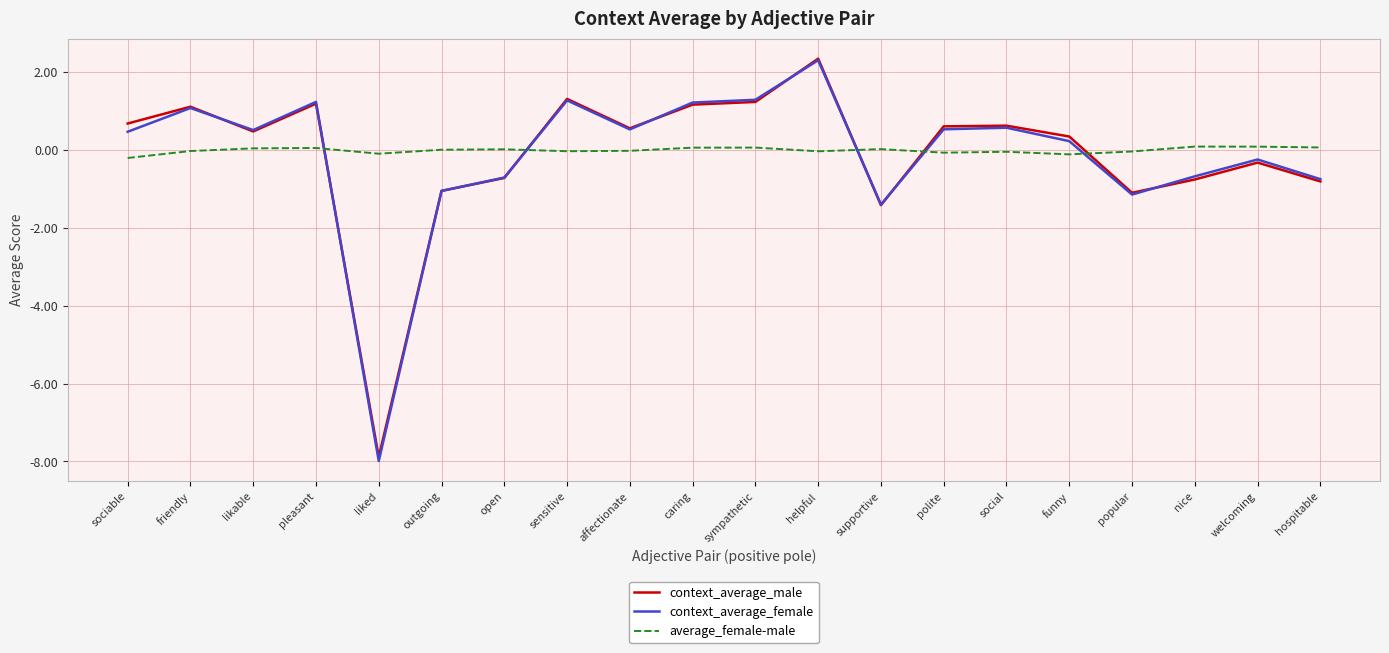

Is the value of context_average_male at pleasant greater than the value of average_female-male at friendly?

Yes